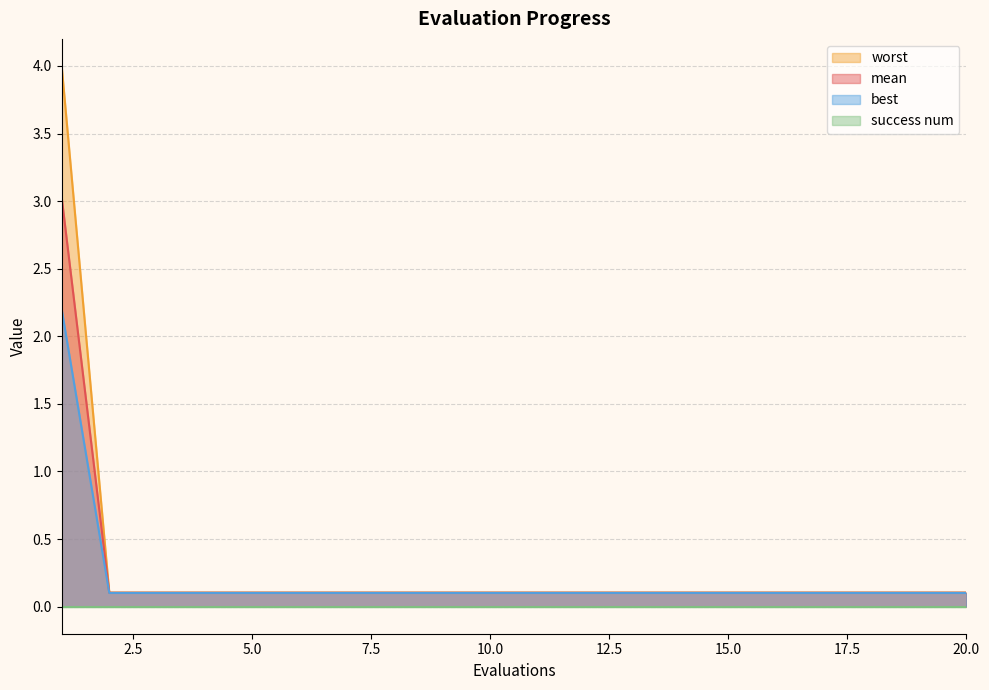

Does the chart display data point markers on the line(s)?

No